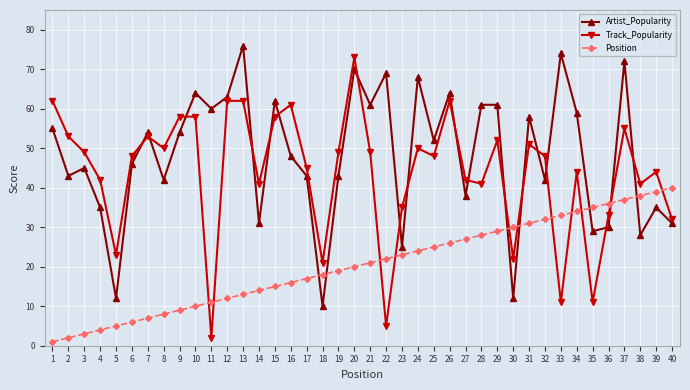

The value of Track_Popularity at 24 is 26. True or false?

False